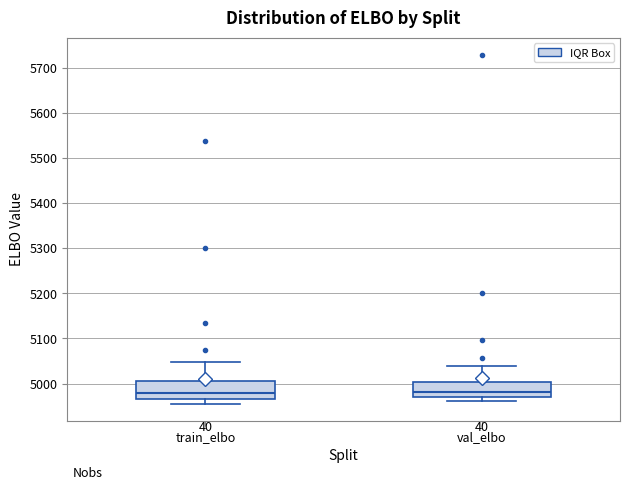

Where does the median line of the box for train_elbo sit on the y-axis? The values are not printed on the chart, so give them approximately, as read against the axis.

4980